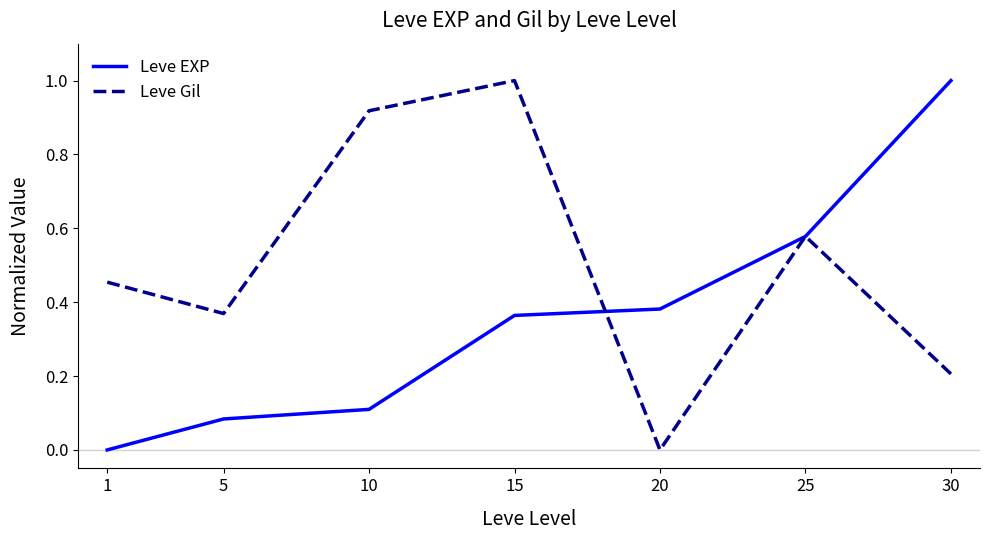

The Leve EXP series shows 1.0 at 30. True or false?

True